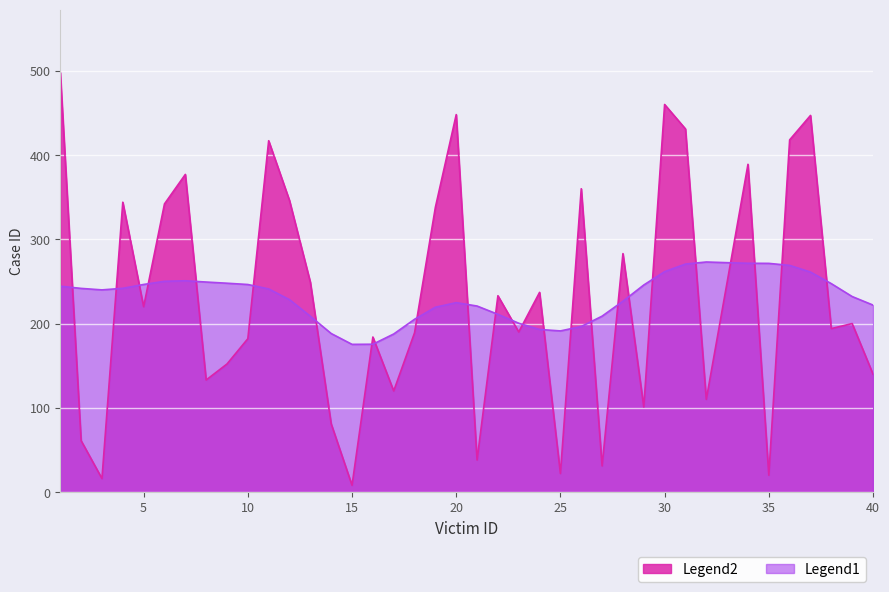

What is the ratio of the value at 33 to the value at 28?

0.9